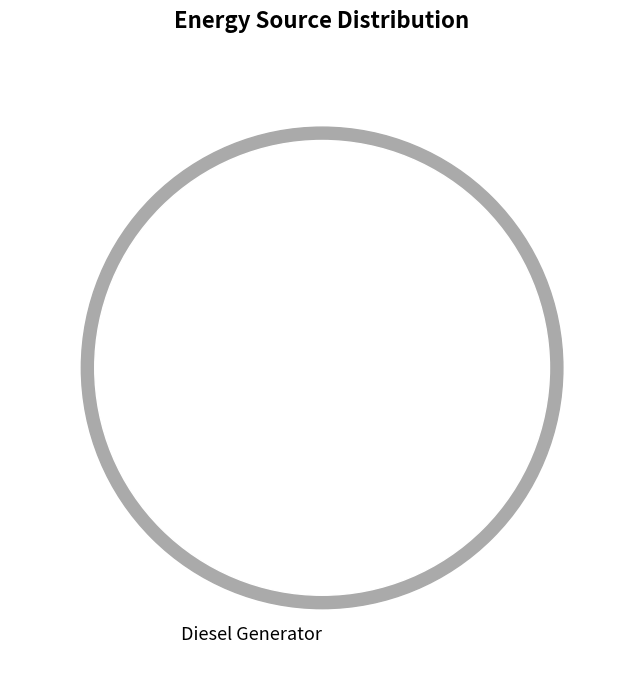

Which category accounts for the majority?

Diesel Generator